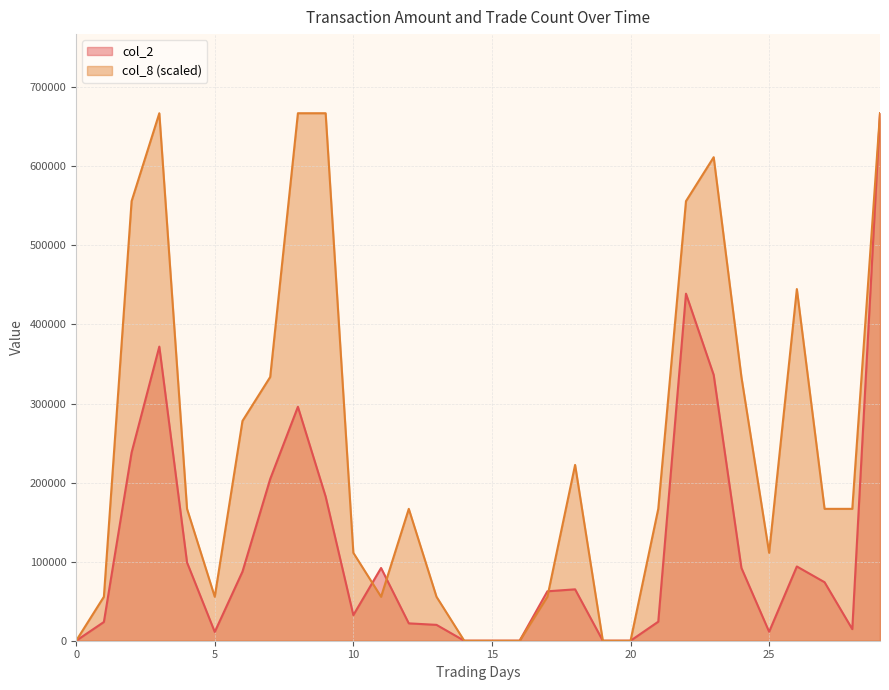

What is the difference between the col_2 values at 12 and 26?

71940.0